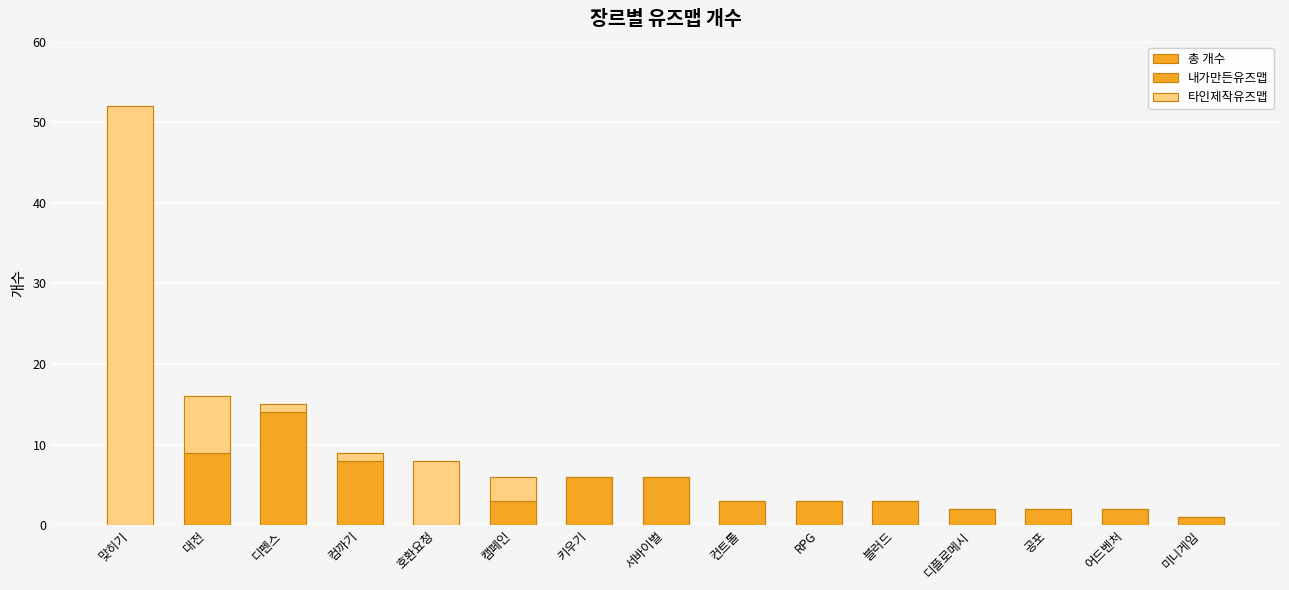

Where is 타인제작유즈맵 nearest to the value 26?

호환요청